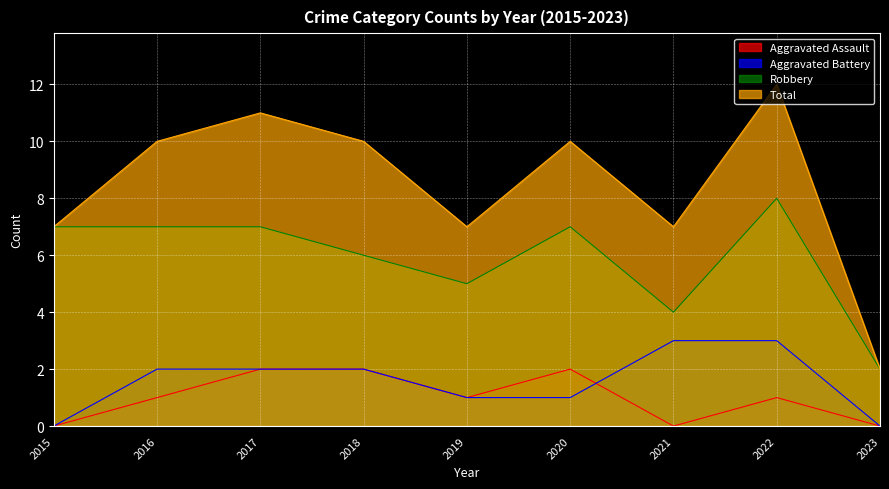

What are all the series names shown in the legend?

Aggravated Assault, Aggravated Battery, Robbery, Total